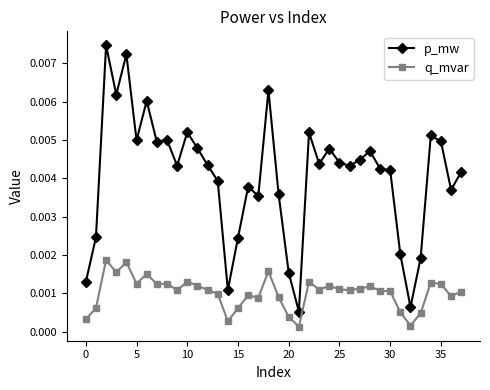

How many lines are shown in the chart?

2